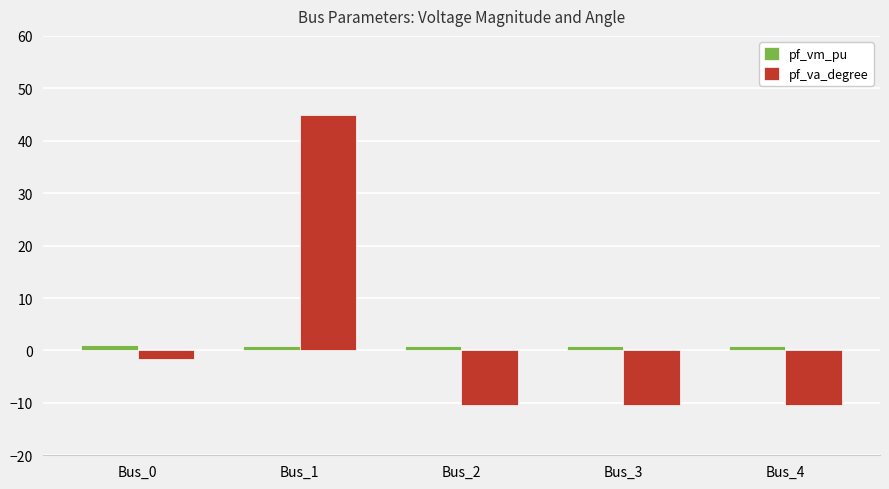

What is the total value across all series at Bus_0?

-0.7